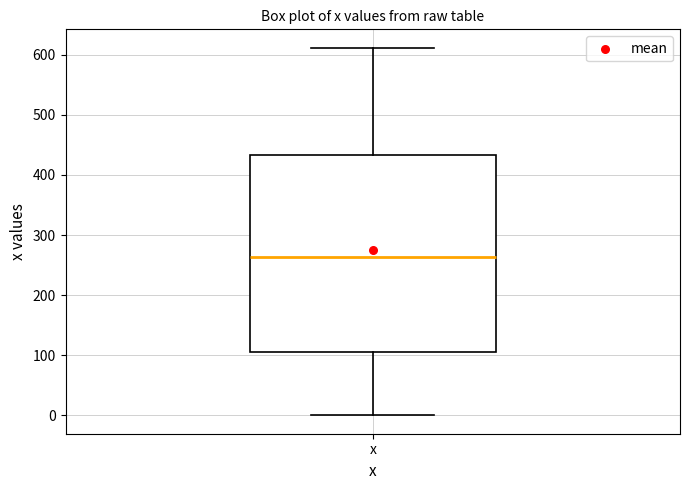

Transcribe this box plot: give where the median line is, the range the box spans, and where the two whiskers end, as read against the y-axis. The values are not printed on the chart, so give them approximately, as read against the axis.

median 260, box 110 to 430, whiskers 0 to 610